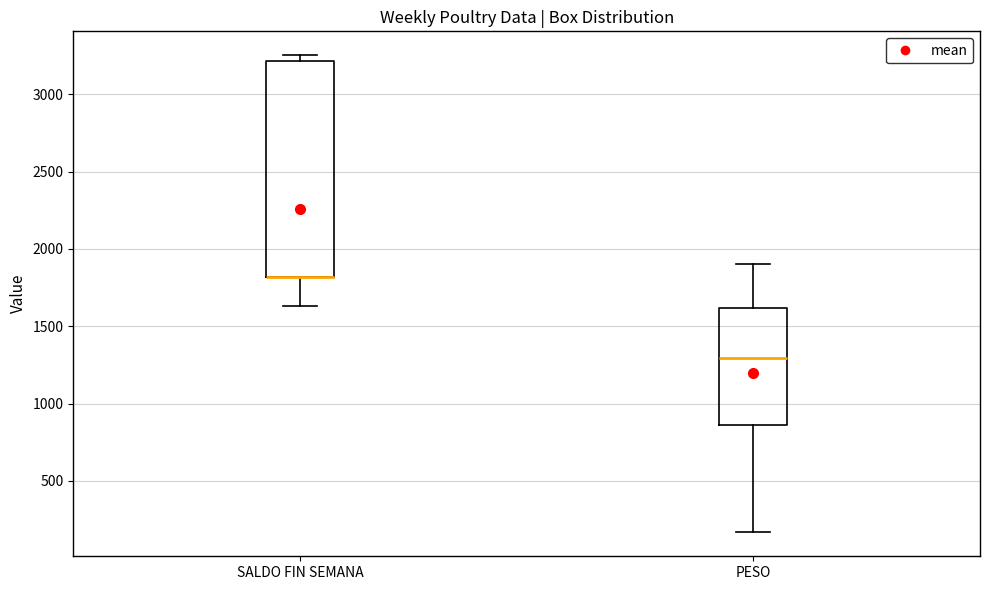

Reading left to right, read every box against the y-axis: the position of its median line, the range the box covers, and the ends of its whiskers. The values are not printed on the chart, so give them approximately, as read against the axis.

SALDO FIN SEMANA: median 1800 (drawn on the box's lower edge), box 1800 to 3200, whiskers 1650 to 3250
PESO: median 1300, box 850 to 1600, whiskers 150 to 1900